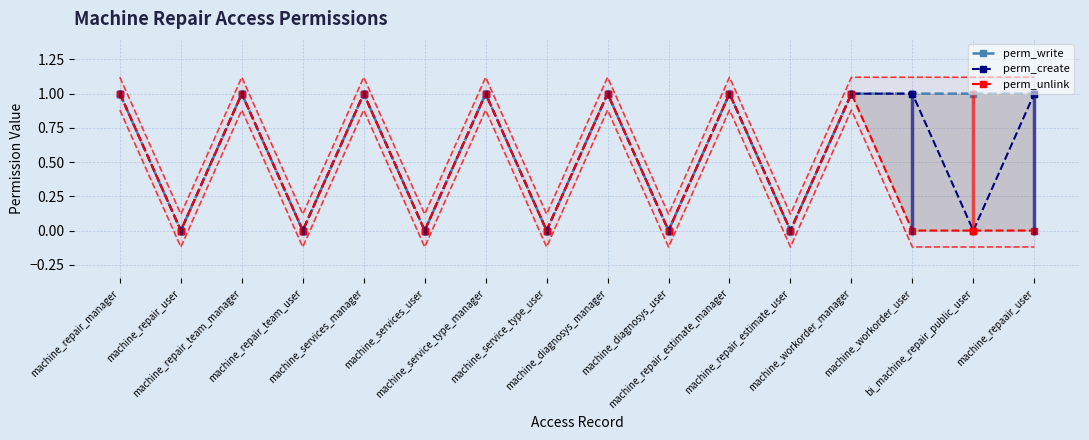

Which series has the largest range (max minus min)?

perm_write